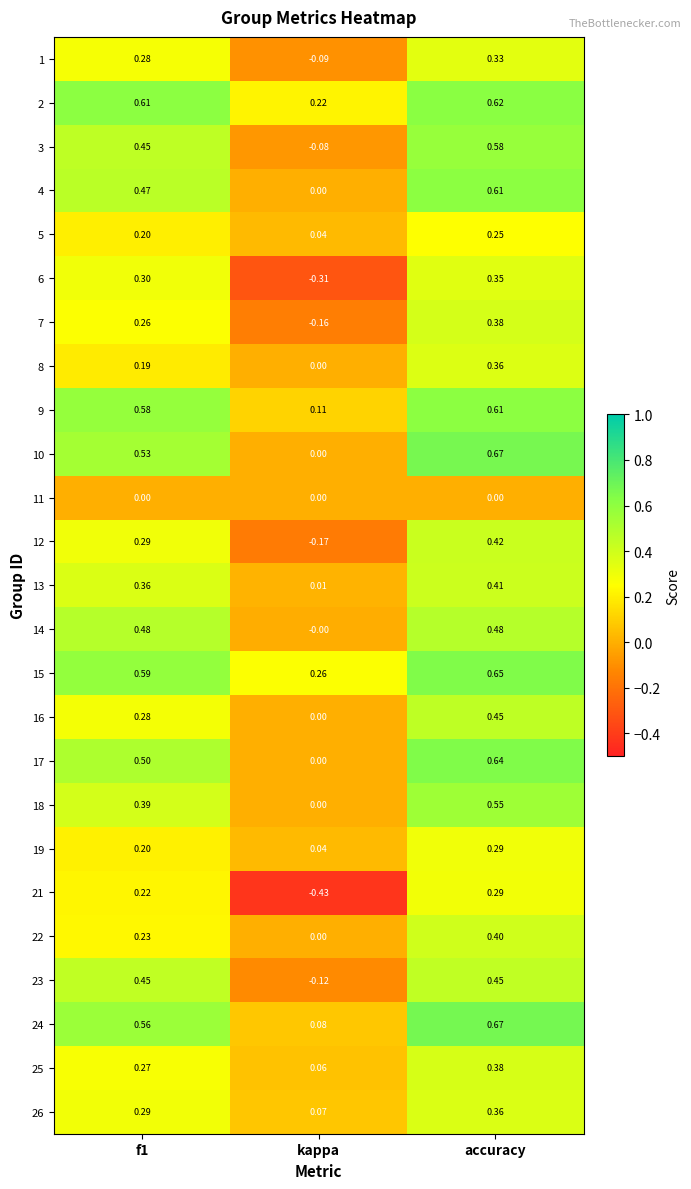

Where is 5 nearest to the value 0?

kappa